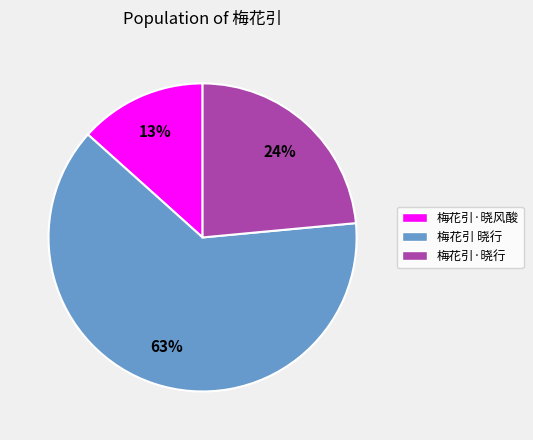

To the nearest percent, what percentage of the pie is 梅花引 晓行?

63%